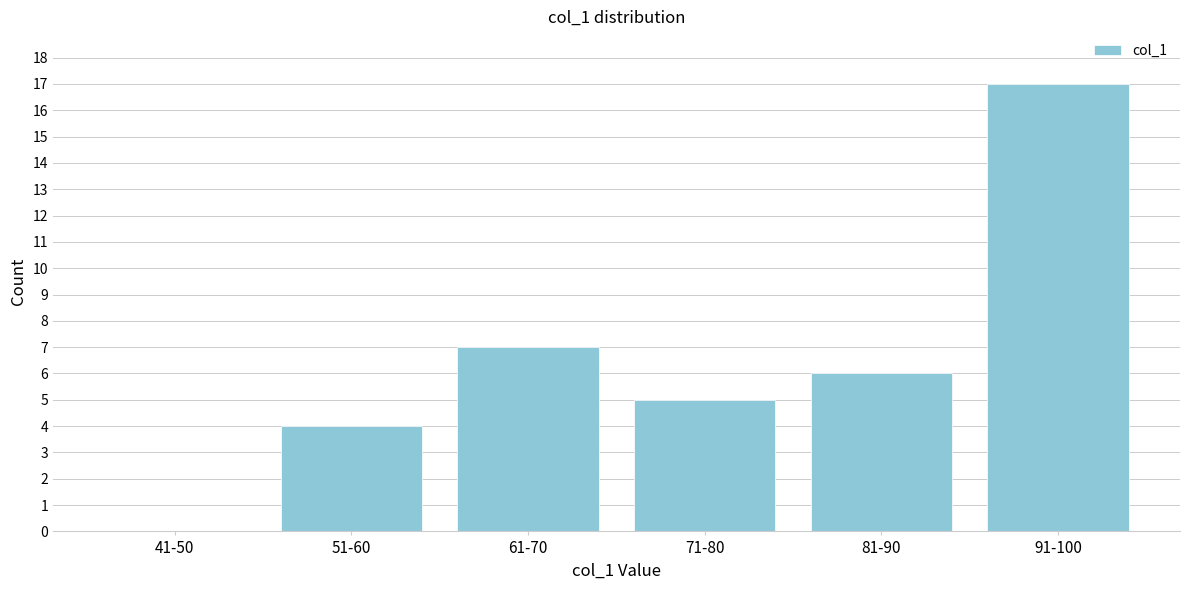

Reading left to right, transcribe all the data shown in this chart.

41-50=0	51-60=4	61-70=7	71-80=5	81-90=6	91-100=17